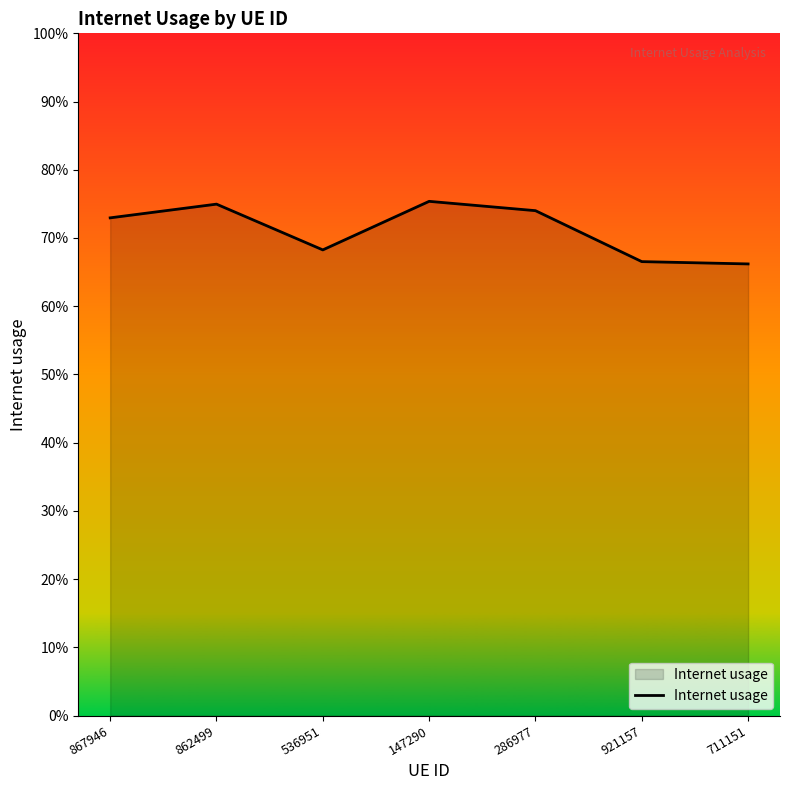

At which category does the chart reach its peak across all series?

147290